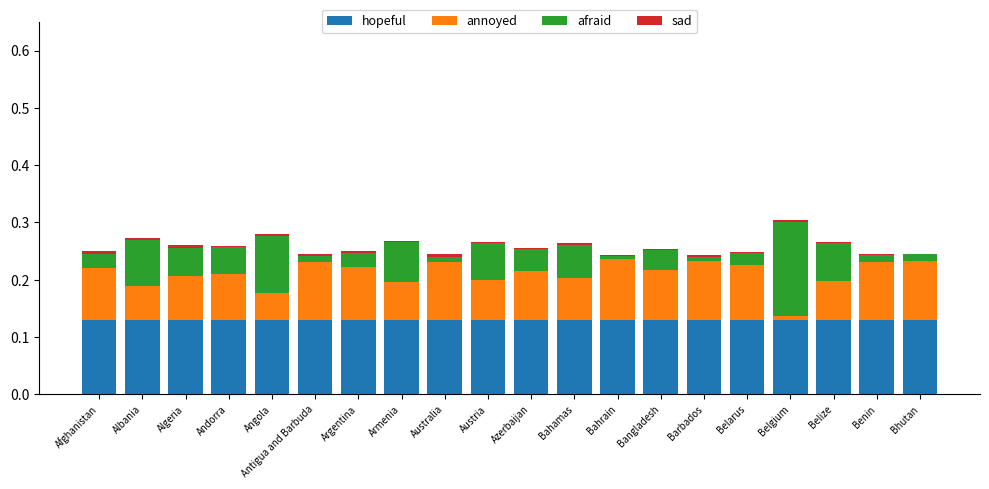

Which series has the largest total across all categories?

hopeful